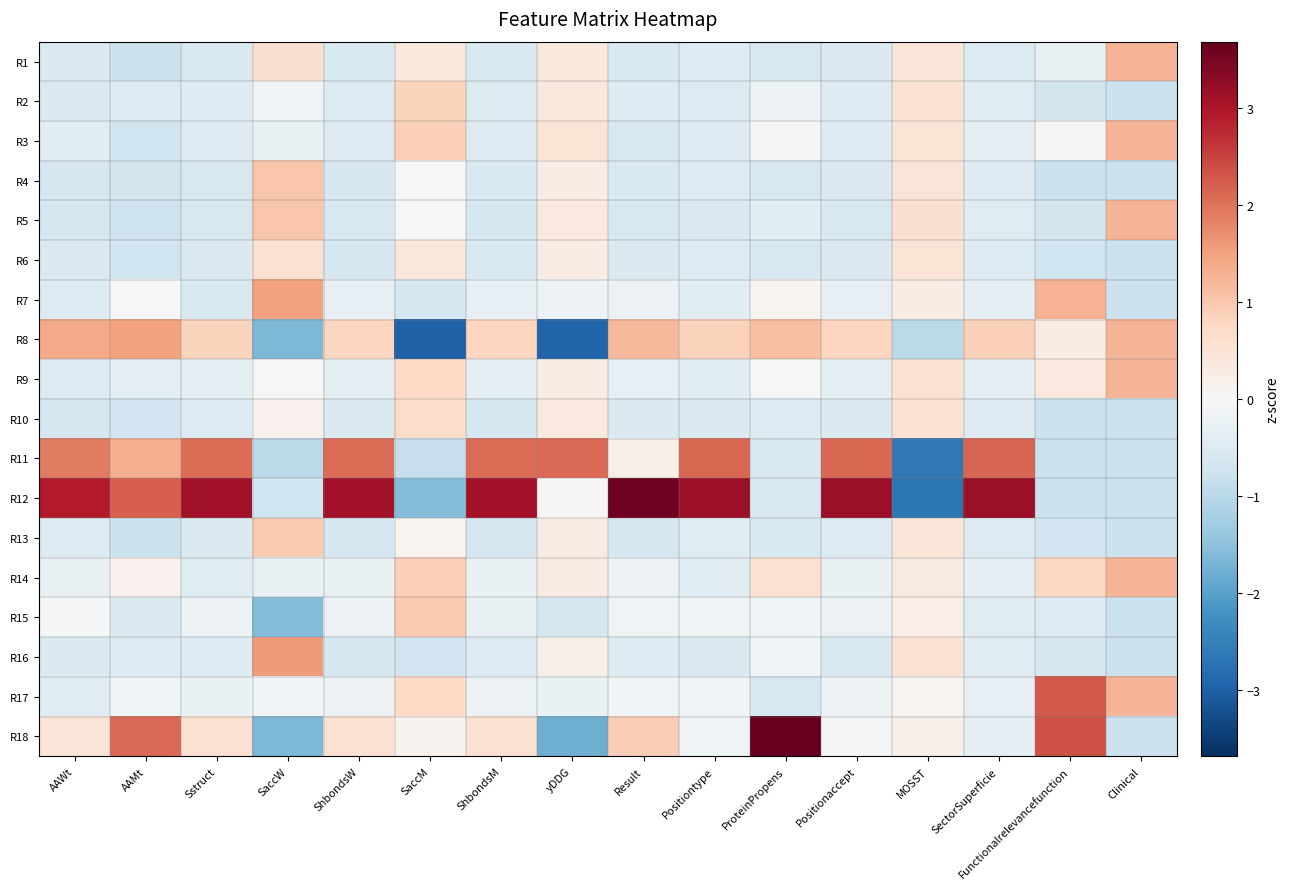

Reading left to right, transcribe all the data shown in this chart.

R1: AAWt=-0.5	AAMt=-0.8	Sstruct=-0.6	SaccW=0.6	ShbondsW=-0.6	SaccM=0.4	ShbondsM=-0.6	yDDG=0.4	Result=-0.6	Positiontype=-0.5	ProteinPropens=-0.6	Positionaccept=-0.5	MOSST=0.5	SectorSuperficie=-0.5	Functionalrelevancefunction=-0.3	Clinical=1.3
R2: AAWt=-0.5	AAMt=-0.5	Sstruct=-0.5	SaccW=-0.1	ShbondsW=-0.5	SaccM=0.8	ShbondsM=-0.5	yDDG=0.4	Result=-0.5	Positiontype=-0.5	ProteinPropens=-0.2	Positionaccept=-0.5	MOSST=0.6	SectorSuperficie=-0.4	Functionalrelevancefunction=-0.7	Clinical=-0.8
R3: AAWt=-0.4	AAMt=-0.7	Sstruct=-0.5	SaccW=-0.3	ShbondsW=-0.5	SaccM=0.9	ShbondsM=-0.5	yDDG=0.5	Result=-0.6	Positiontype=-0.5	ProteinPropens=-0.0	Positionaccept=-0.5	MOSST=0.5	SectorSuperficie=-0.4	Functionalrelevancefunction=0.0	Clinical=1.3
R4: AAWt=-0.6	AAMt=-0.7	Sstruct=-0.6	SaccW=1.0	ShbondsW=-0.6	SaccM=0.0	ShbondsM=-0.6	yDDG=0.3	Result=-0.6	Positiontype=-0.5	ProteinPropens=-0.6	Positionaccept=-0.5	MOSST=0.5	SectorSuperficie=-0.5	Functionalrelevancefunction=-0.8	Clinical=-0.8
R5: AAWt=-0.6	AAMt=-0.8	Sstruct=-0.6	SaccW=1.0	ShbondsW=-0.6	SaccM=0.0	ShbondsM=-0.6	yDDG=0.4	Result=-0.6	Positiontype=-0.5	ProteinPropens=-0.4	Positionaccept=-0.6	MOSST=0.6	SectorSuperficie=-0.5	Functionalrelevancefunction=-0.7	Clinical=1.3
R6: AAWt=-0.5	AAMt=-0.7	Sstruct=-0.5	SaccW=0.6	ShbondsW=-0.6	SaccM=0.4	ShbondsM=-0.6	yDDG=0.3	Result=-0.5	Positiontype=-0.5	ProteinPropens=-0.6	Positionaccept=-0.5	MOSST=0.5	SectorSuperficie=-0.5	Functionalrelevancefunction=-0.7	Clinical=-0.8
R7: AAWt=-0.5	AAMt=-0.0	Sstruct=-0.6	SaccW=1.5	ShbondsW=-0.3	SaccM=-0.6	ShbondsM=-0.3	yDDG=-0.2	Result=-0.2	Positiontype=-0.4	ProteinPropens=0.1	Positionaccept=-0.3	MOSST=0.3	SectorSuperficie=-0.4	Functionalrelevancefunction=1.3	Clinical=-0.8
R8: AAWt=1.4	AAMt=1.5	Sstruct=0.8	SaccW=-1.6	ShbondsW=0.8	SaccM=-3.0	ShbondsM=0.8	yDDG=-2.9	Result=1.2	Positiontype=0.9	ProteinPropens=1.1	Positionaccept=0.8	MOSST=-1.0	SectorSuperficie=0.9	Functionalrelevancefunction=0.3	Clinical=1.3
R9: AAWt=-0.5	AAMt=-0.4	Sstruct=-0.4	SaccW=0.0	ShbondsW=-0.3	SaccM=0.7	ShbondsM=-0.3	yDDG=0.3	Result=-0.3	Positiontype=-0.4	ProteinPropens=0.0	Positionaccept=-0.3	MOSST=0.6	SectorSuperficie=-0.4	Functionalrelevancefunction=0.4	Clinical=1.3
R10: AAWt=-0.6	AAMt=-0.7	Sstruct=-0.5	SaccW=0.2	ShbondsW=-0.5	SaccM=0.7	ShbondsM=-0.6	yDDG=0.4	Result=-0.5	Positiontype=-0.5	ProteinPropens=-0.5	Positionaccept=-0.5	MOSST=0.5	SectorSuperficie=-0.5	Functionalrelevancefunction=-0.8	Clinical=-0.8
R11: AAWt=1.9	AAMt=1.3	Sstruct=2.1	SaccW=-1.0	ShbondsW=2.0	SaccM=-0.8	ShbondsM=2.0	yDDG=2.1	Result=0.2	Positiontype=2.1	ProteinPropens=-0.6	Positionaccept=2.1	MOSST=-2.6	SectorSuperficie=2.1	Functionalrelevancefunction=-0.8	Clinical=-0.8
R12: AAWt=2.9	AAMt=2.2	Sstruct=3.1	SaccW=-0.7	ShbondsW=3.1	SaccM=-1.6	ShbondsM=3.1	yDDG=0.0	Result=3.6	Positiontype=3.2	ProteinPropens=-0.6	Positionaccept=3.2	MOSST=-2.7	SectorSuperficie=3.2	Functionalrelevancefunction=-0.8	Clinical=-0.8
R13: AAWt=-0.5	AAMt=-0.8	Sstruct=-0.5	SaccW=1.0	ShbondsW=-0.6	SaccM=0.1	ShbondsM=-0.6	yDDG=0.3	Result=-0.6	Positiontype=-0.5	ProteinPropens=-0.6	Positionaccept=-0.5	MOSST=0.4	SectorSuperficie=-0.5	Functionalrelevancefunction=-0.7	Clinical=-0.8
R14: AAWt=-0.3	AAMt=0.1	Sstruct=-0.4	SaccW=-0.3	ShbondsW=-0.2	SaccM=0.9	ShbondsM=-0.2	yDDG=0.3	Result=-0.2	Positiontype=-0.4	ProteinPropens=0.6	Positionaccept=-0.3	MOSST=0.3	SectorSuperficie=-0.3	Functionalrelevancefunction=0.8	Clinical=1.3
R15: AAWt=-0.1	AAMt=-0.5	Sstruct=-0.2	SaccW=-1.6	ShbondsW=-0.2	SaccM=1.0	ShbondsM=-0.2	yDDG=-0.6	Result=-0.1	Positiontype=-0.1	ProteinPropens=-0.1	Positionaccept=-0.2	MOSST=0.2	SectorSuperficie=-0.5	Functionalrelevancefunction=-0.5	Clinical=-0.8
R16: AAWt=-0.5	AAMt=-0.5	Sstruct=-0.5	SaccW=1.6	ShbondsW=-0.6	SaccM=-0.7	ShbondsM=-0.5	yDDG=0.2	Result=-0.5	Positiontype=-0.5	ProteinPropens=-0.1	Positionaccept=-0.6	MOSST=0.5	SectorSuperficie=-0.4	Functionalrelevancefunction=-0.6	Clinical=-0.8
R17: AAWt=-0.5	AAMt=-0.2	Sstruct=-0.2	SaccW=-0.1	ShbondsW=-0.2	SaccM=0.7	ShbondsM=-0.2	yDDG=-0.2	Result=-0.1	Positiontype=-0.1	ProteinPropens=-0.6	Positionaccept=-0.2	MOSST=0.1	SectorSuperficie=-0.3	Functionalrelevancefunction=2.2	Clinical=1.3
R18: AAWt=0.5	AAMt=2.1	Sstruct=0.6	SaccW=-1.6	ShbondsW=0.6	SaccM=0.1	ShbondsM=0.5	yDDG=-1.8	Result=0.9	Positiontype=-0.2	ProteinPropens=3.7	Positionaccept=-0.0	MOSST=0.2	SectorSuperficie=-0.3	Functionalrelevancefunction=2.3	Clinical=-0.8